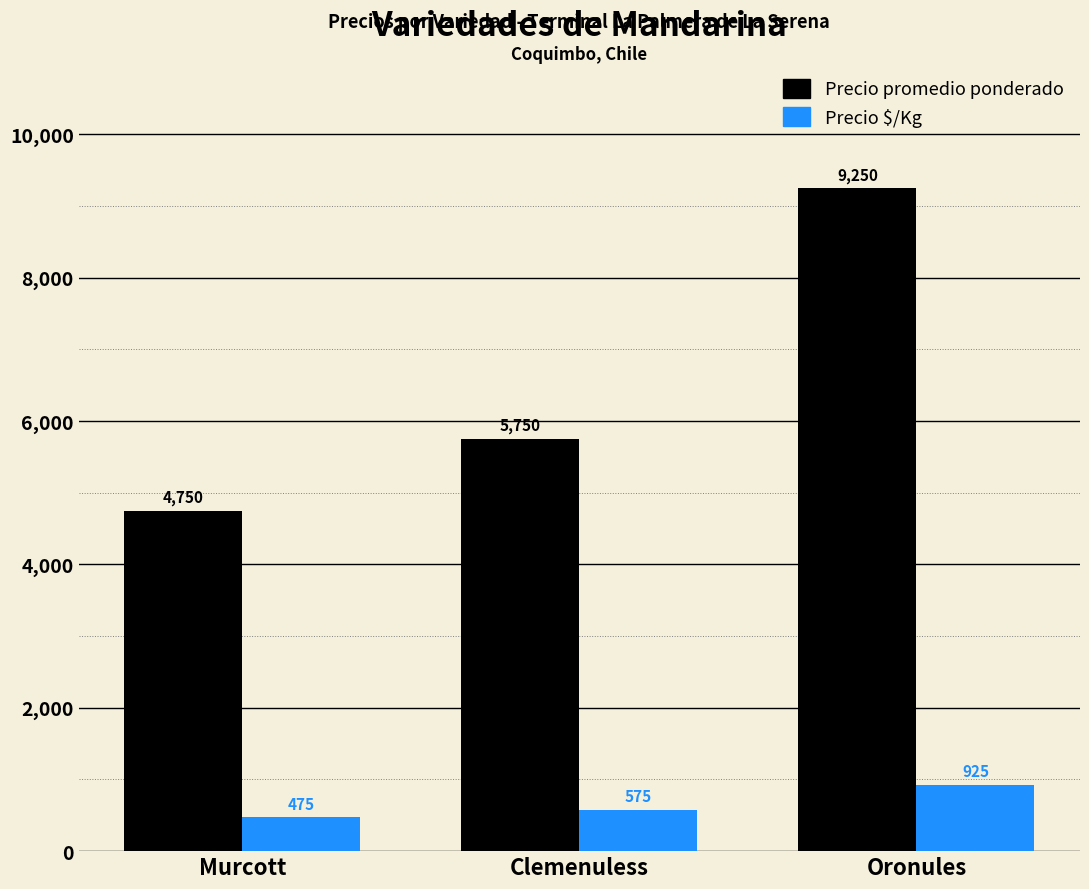

Which label corresponds to the smallest value in the chart?

Murcott